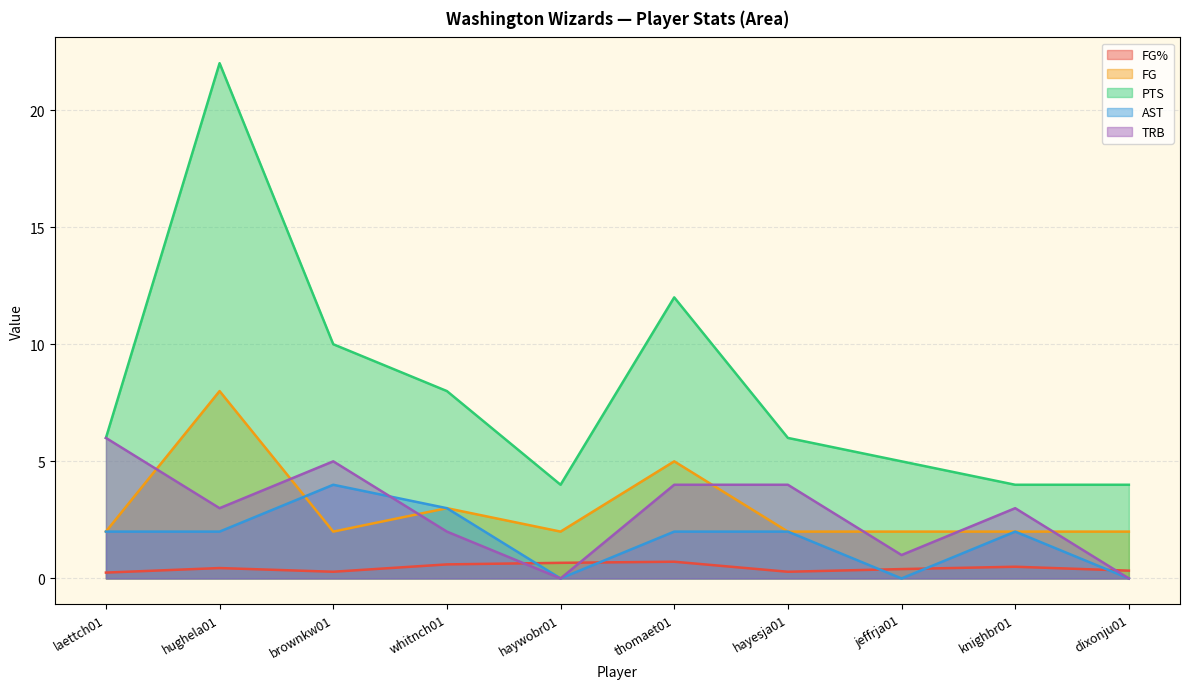

What position from the right is brownkw01?

8